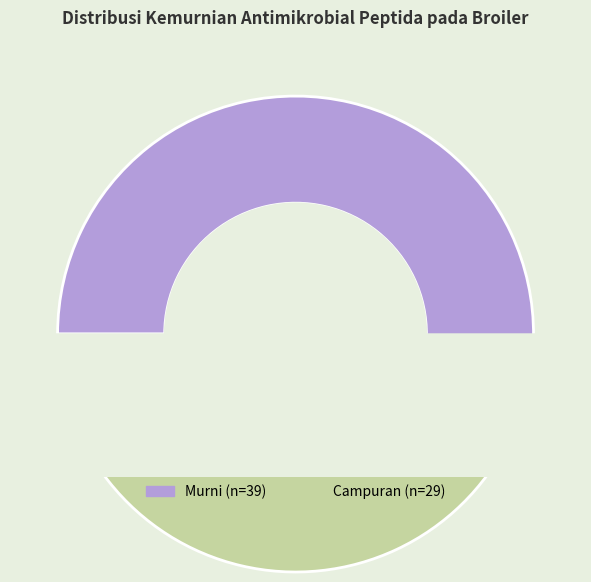

True or false: Murni accounts for 47% of the total.

False